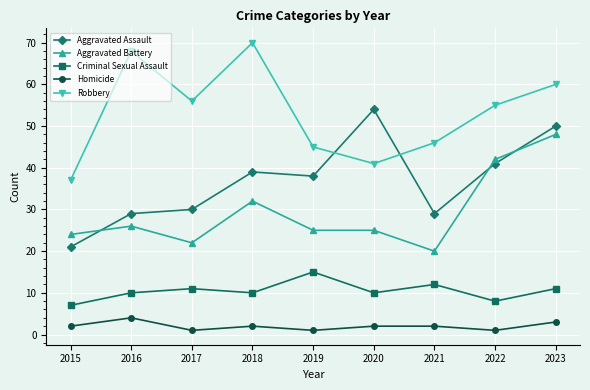

Where is Aggravated Assault nearest to the value 37?

2019